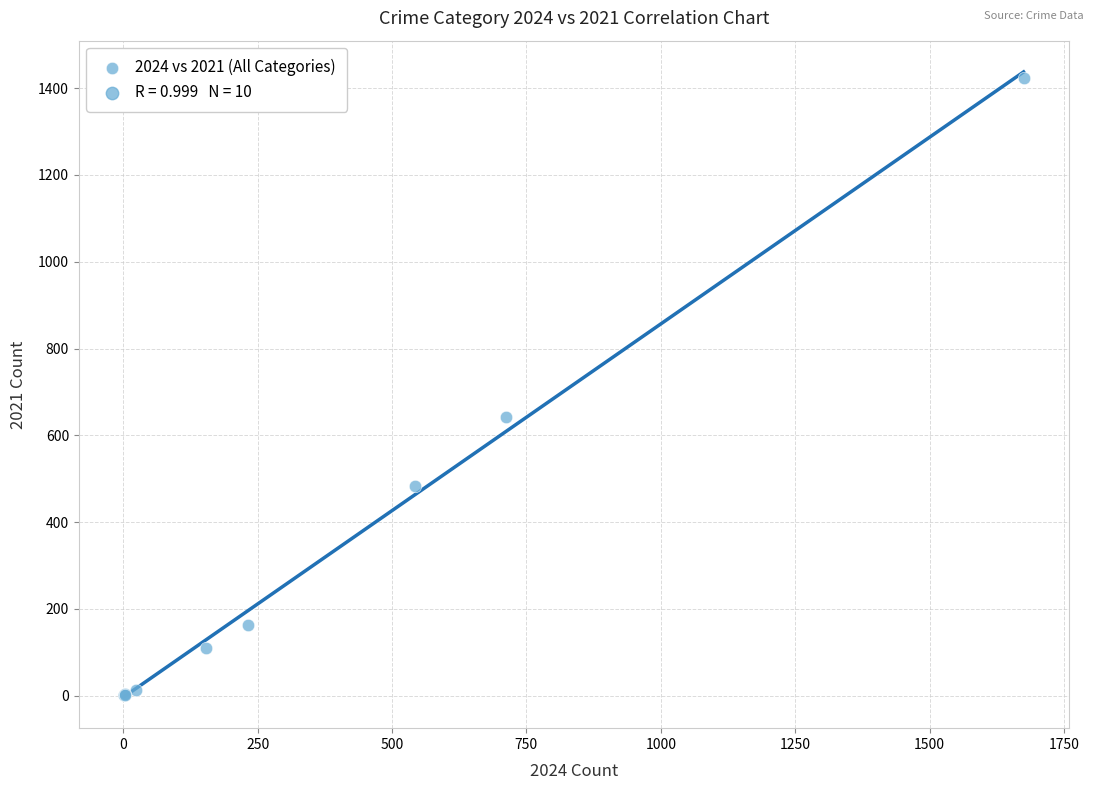

What Y value in the scatter plot is closest to 712?

642